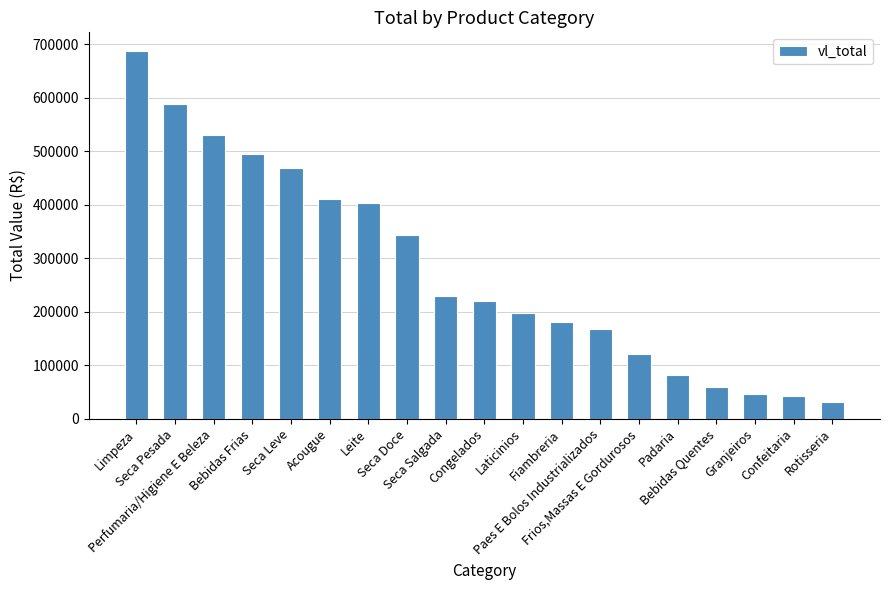

Reading left to right, list all the values displayed in this chart.

687682.0	587972.9	530447.1	494403.8	467904.0	409802.9	402741.6	343791.4	229210.0	220625.2	196837.5	181048.7	167815.0	121178.7	81554.9	58968.9	45991.3	42668.0	30762.8